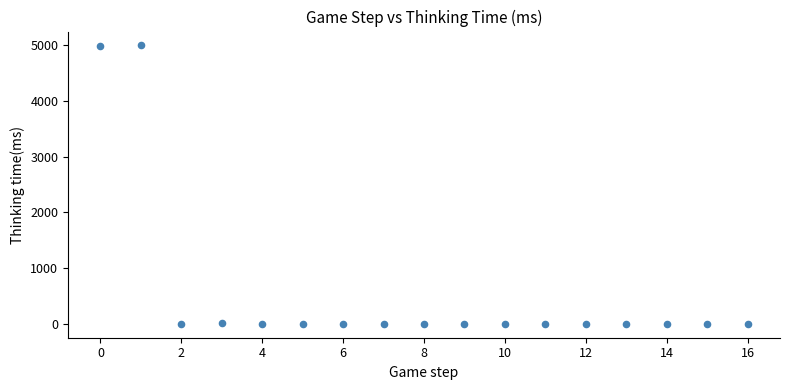

What is the range of Y values (max minus min)?

4991